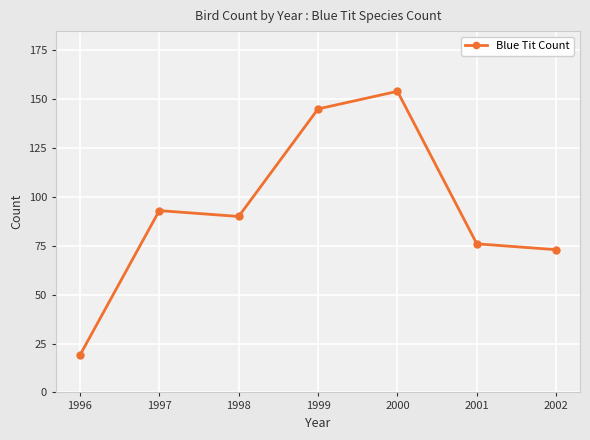

How many distinct data groups are displayed?

1